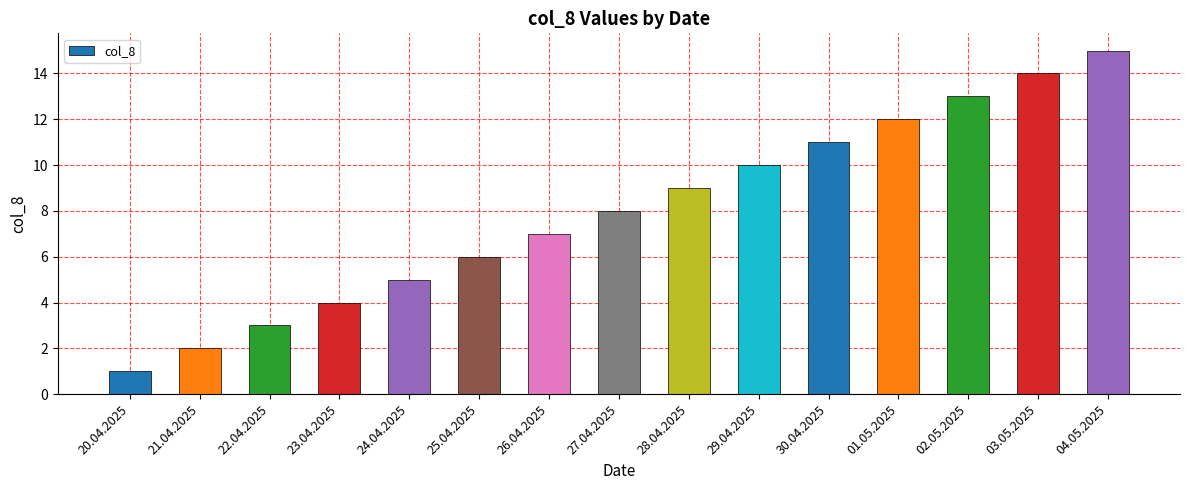

Rank the categories by value from lowest to highest.

20.04.2025, 21.04.2025, 22.04.2025, 23.04.2025, 24.04.2025, 25.04.2025, 26.04.2025, 27.04.2025, 28.04.2025, 29.04.2025, 30.04.2025, 01.05.2025, 02.05.2025, 03.05.2025, 04.05.2025